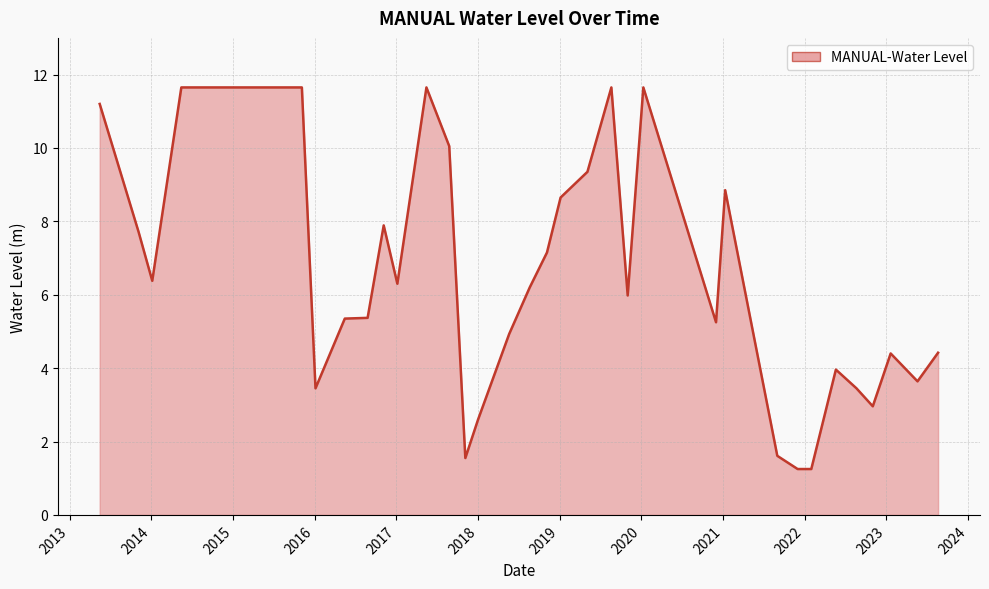

What is the difference between the maximum and minimum values?

10.4